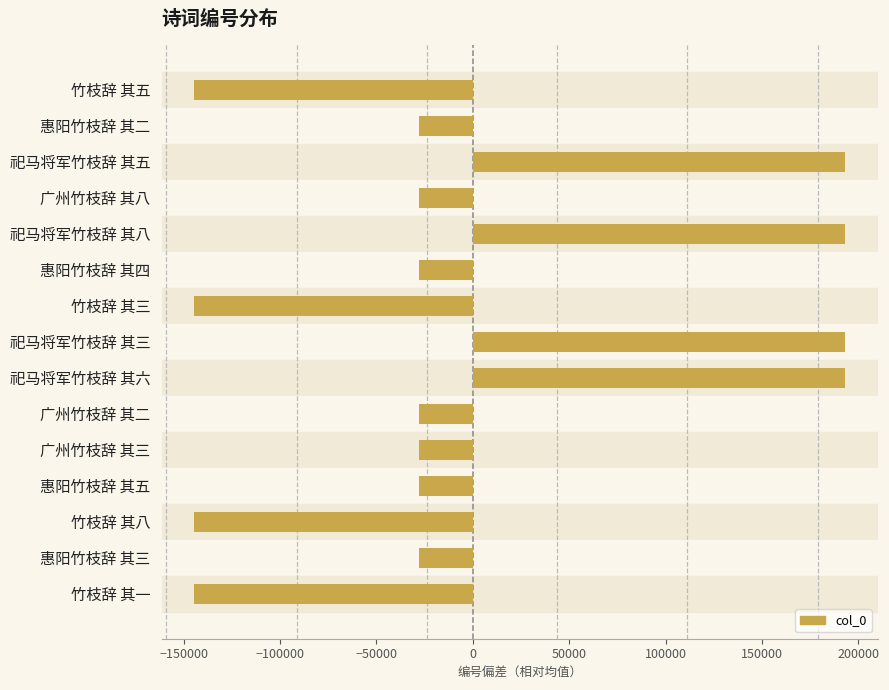

What is the approximate value at 广州竹枝辞 其二?

-27937.4